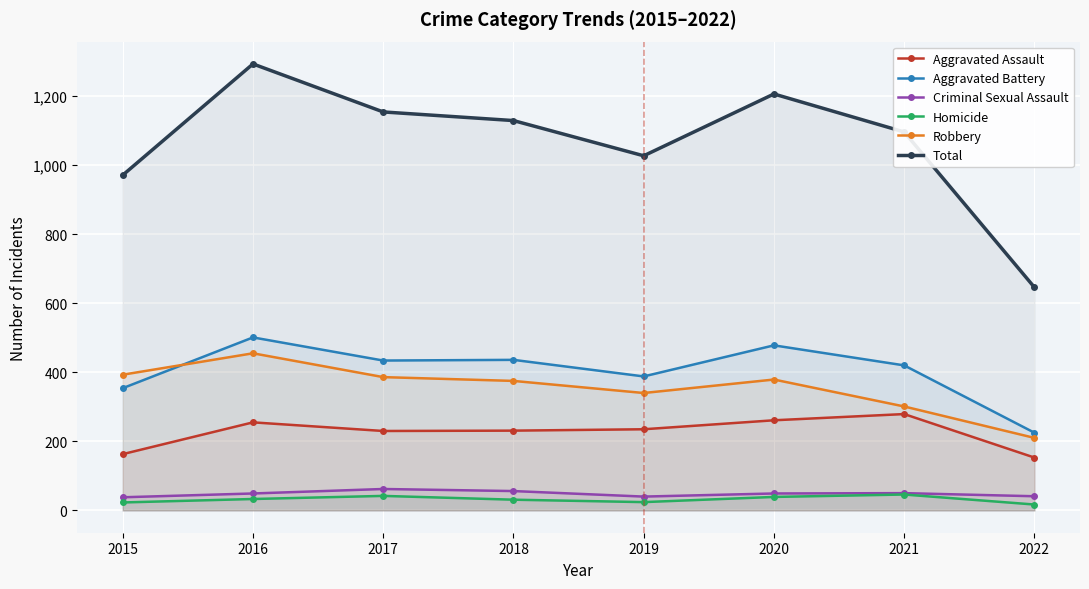

Reading left to right, transcribe all the data shown in this chart.

Aggravated Assault: 2015=163	2016=255	2017=230	2018=231	2019=235	2020=261	2021=279	2022=153
Aggravated Battery: 2015=354	2016=501	2017=434	2018=436	2019=388	2020=478	2021=420	2022=225
Criminal Sexual Assault: 2015=38	2016=49	2017=62	2018=56	2019=40	2020=49	2021=50	2022=41
Homicide: 2015=23	2016=33	2017=42	2018=31	2019=24	2020=39	2021=46	2022=17
Robbery: 2015=393	2016=455	2017=386	2018=375	2019=340	2020=379	2021=301	2022=210
Total: 2015=971	2016=1293	2017=1154	2018=1129	2019=1027	2020=1206	2021=1096	2022=646